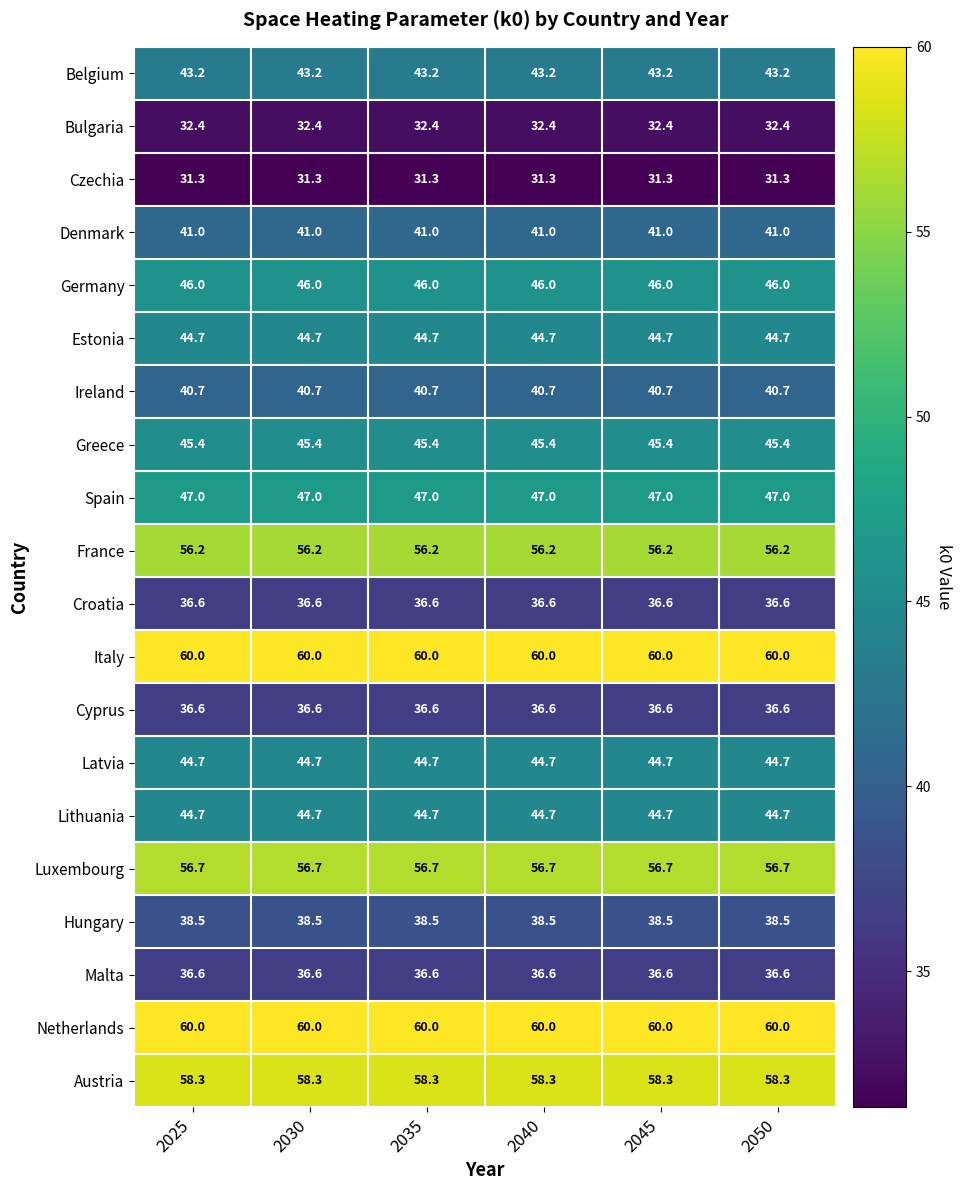

How many data points does each series have?

6